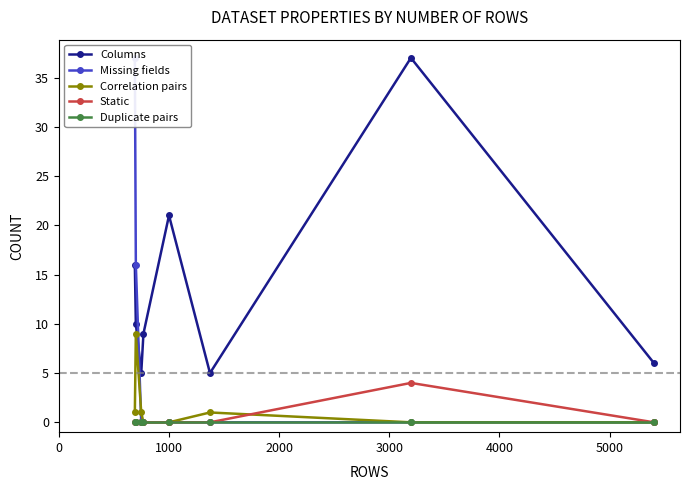

How many interior local peaks does the Columns series have?

2